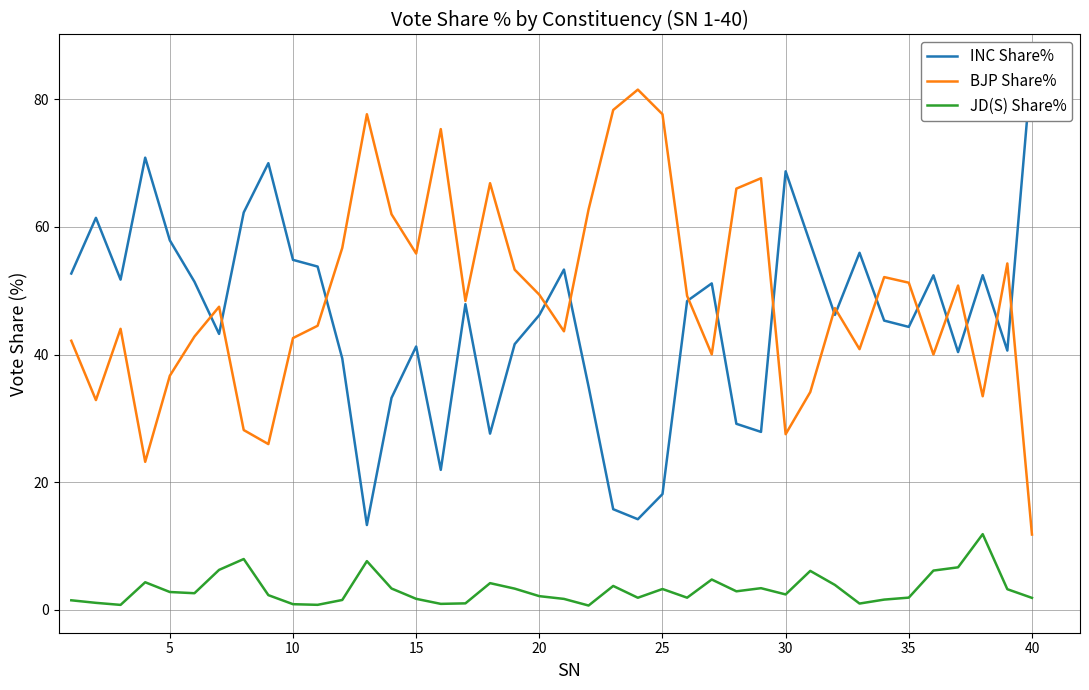

What is the minimum value for BJP Share%?

11.8